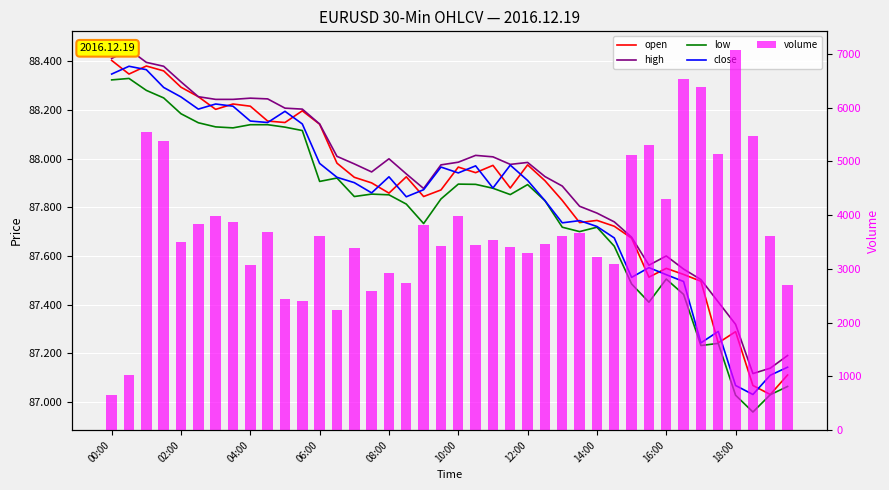

What is the value of the close bar at the 17th from the left?

87.9